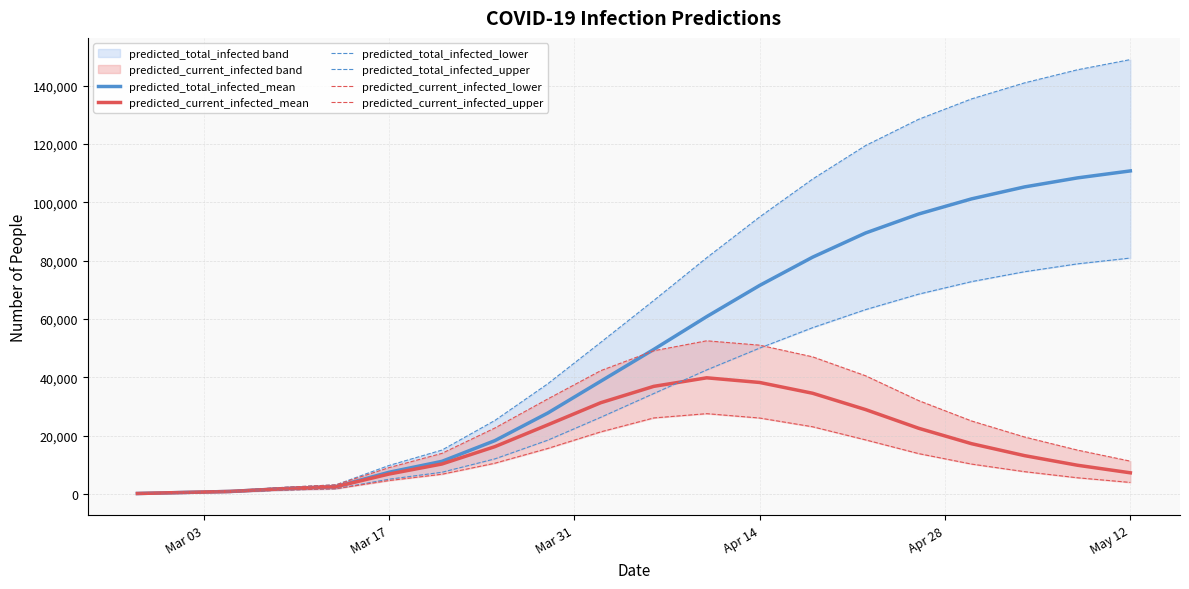

What is the highest value of the predicted_current_infected_mean series?

39800